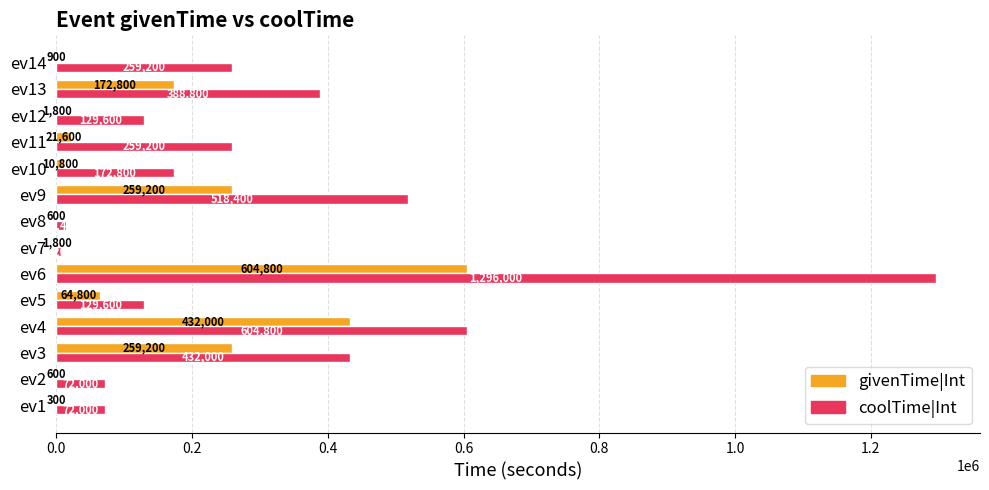

Which series changed the most between ev6 and ev10?

coolTime|Int